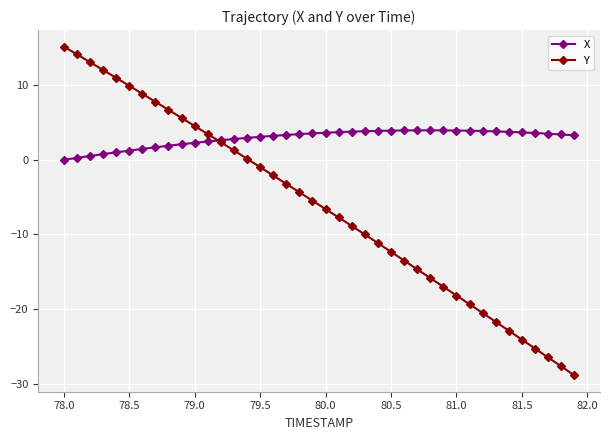

Which series has the largest total across all categories?

X